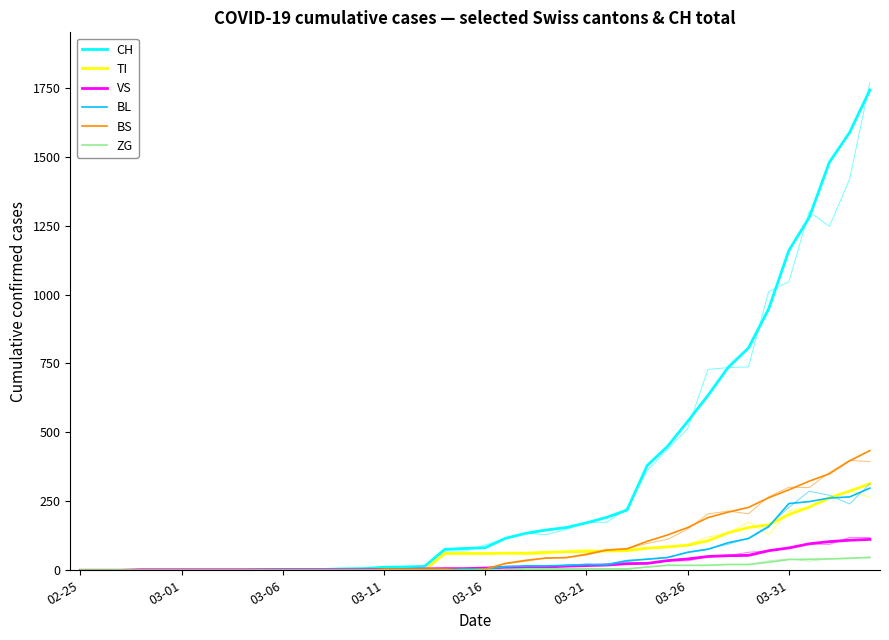

How many series are shown in this chart?

6